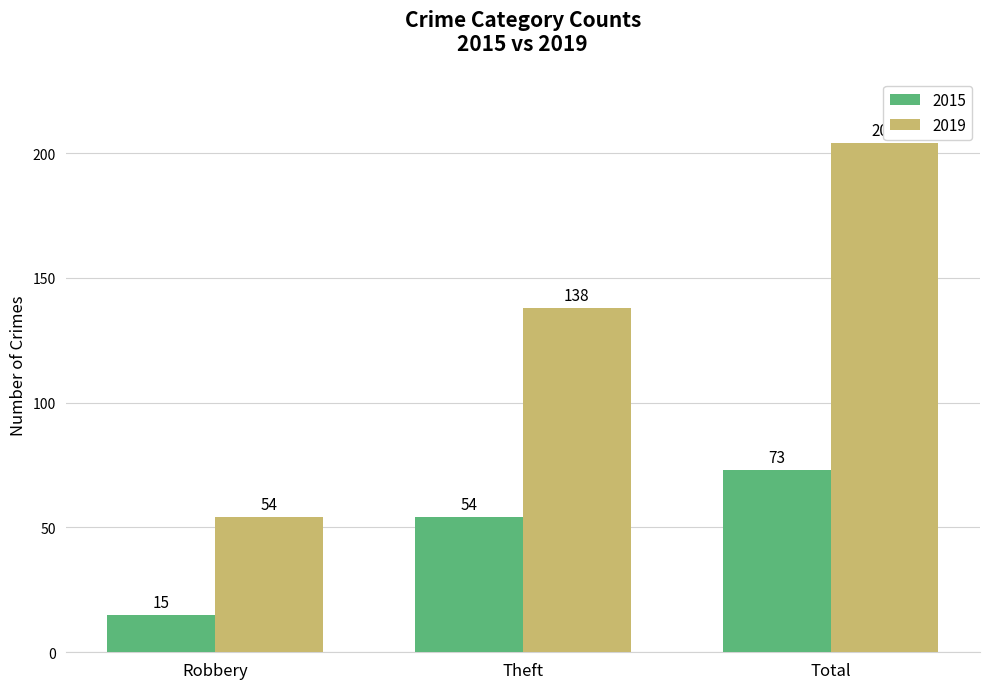

What is the sum of the 2019 values at Robbery and Total?

258